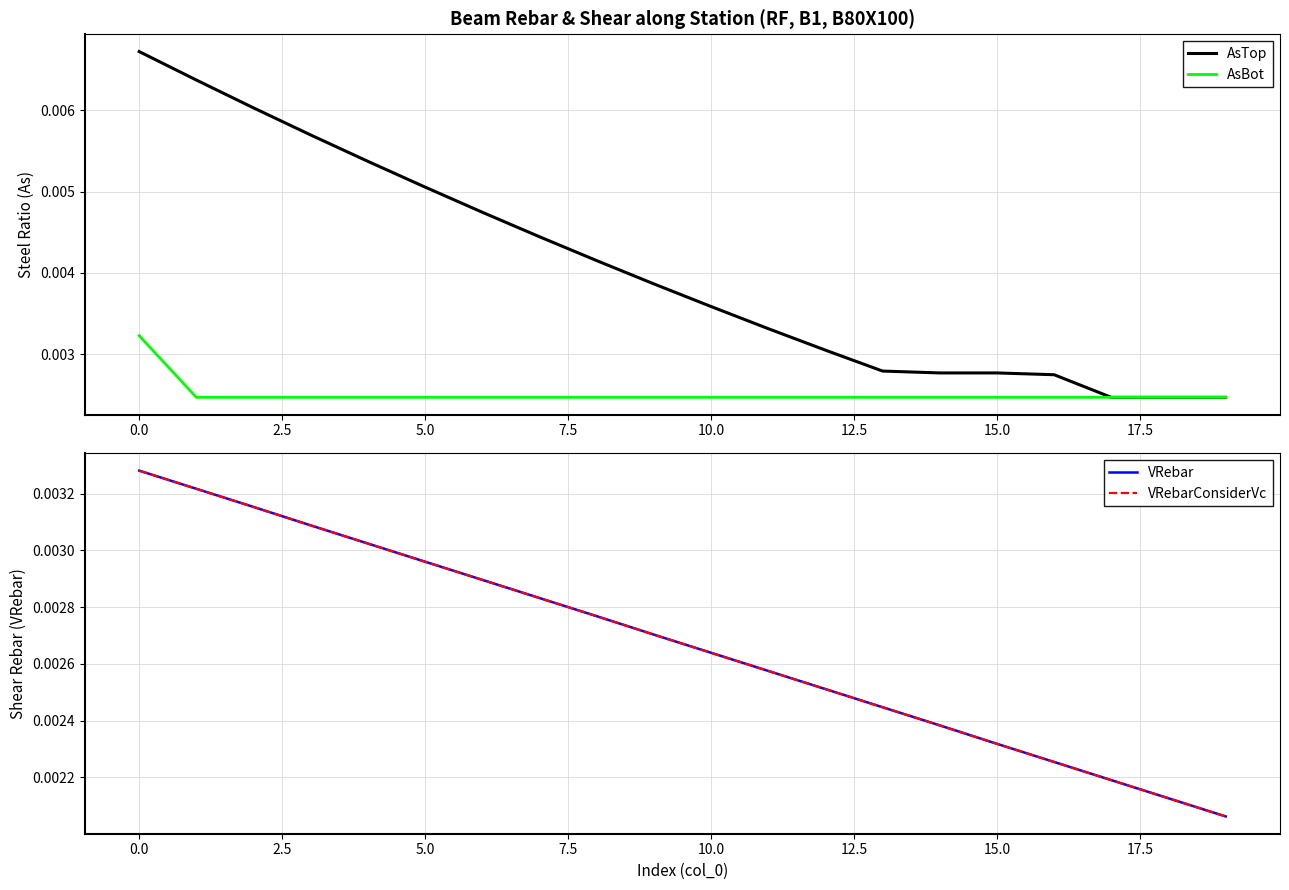

Rank the series by their maximum value, from highest to lowest.

AsTop, VRebar, VRebarConsiderVc, AsBot